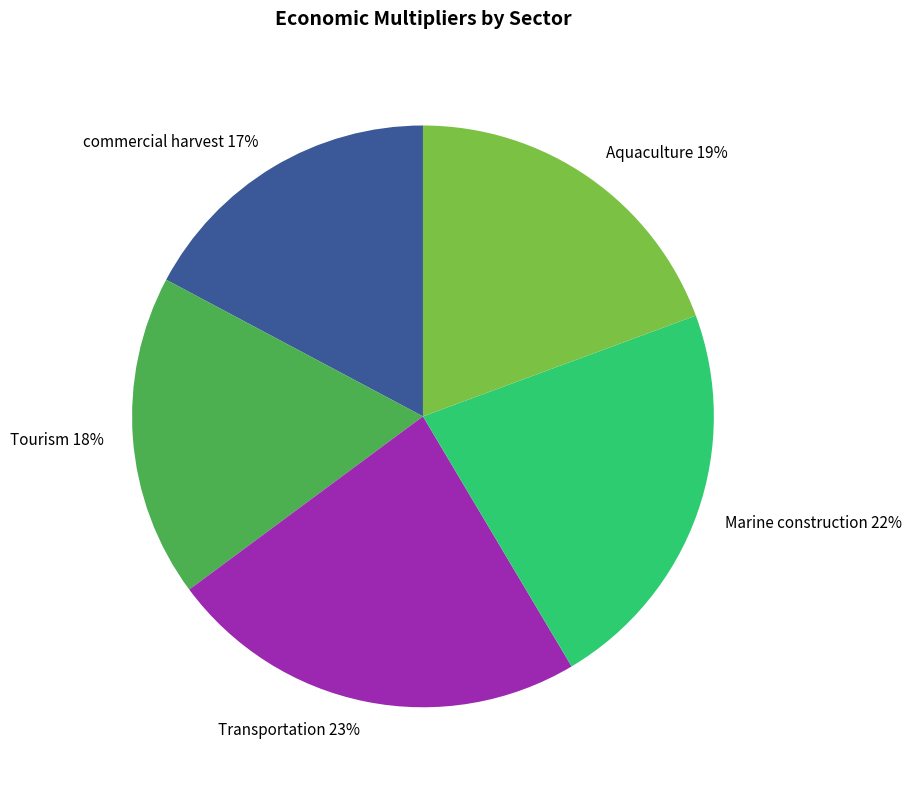

What percentage is the Transportation slice, to the nearest percent?

23%